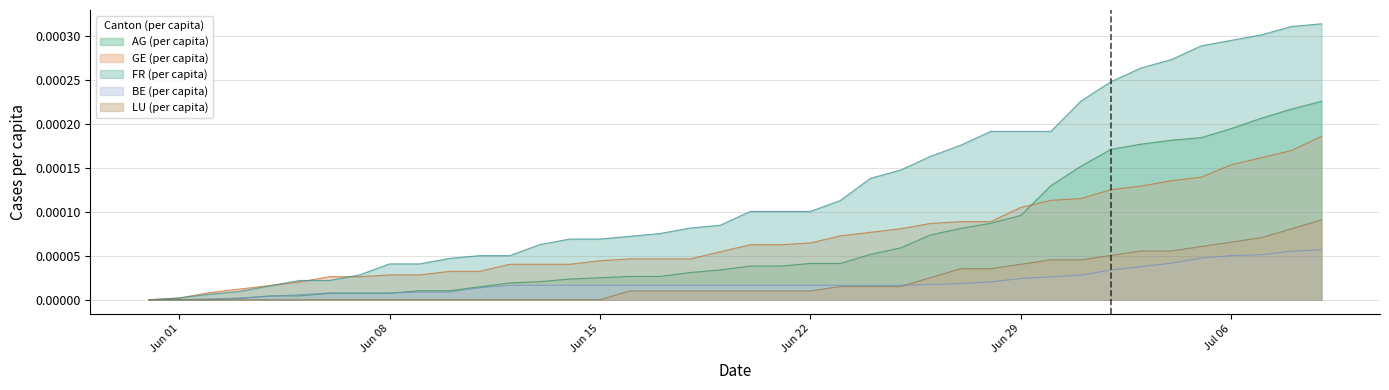

How many lines are shown in the chart?

5